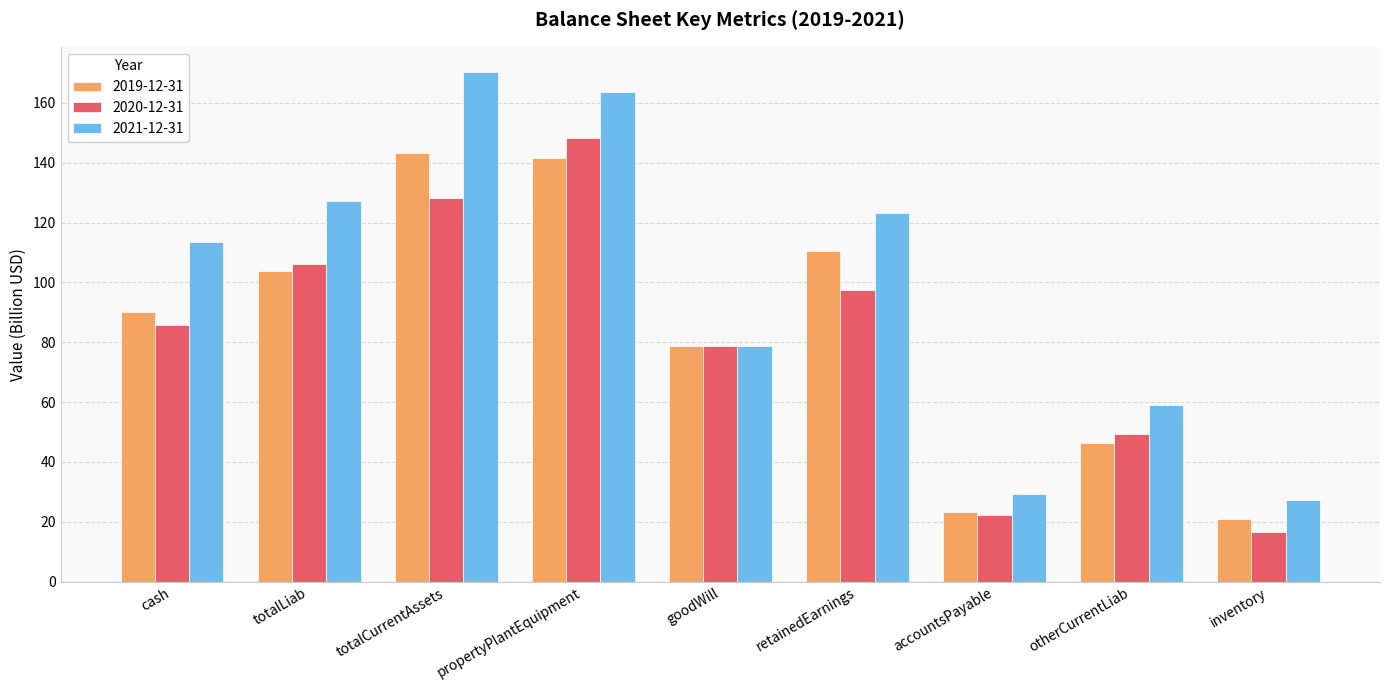

What is the label of the 2nd bar from the right?

otherCurrentLiab